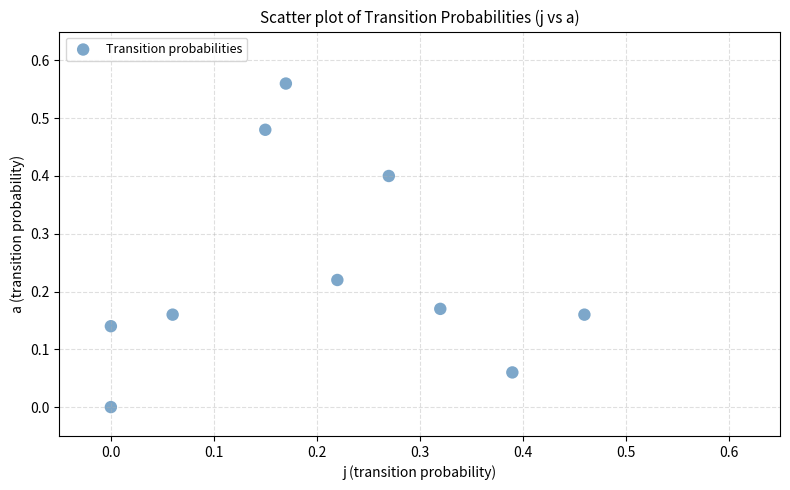

Count the number of points in this scatter plot.

10